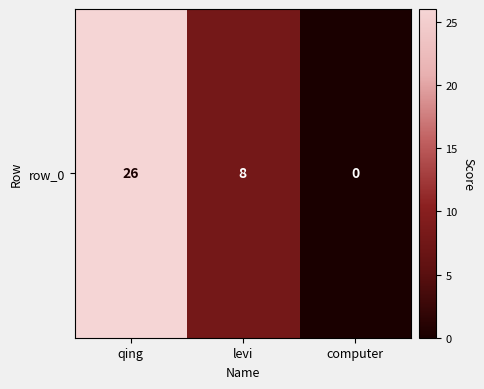

Reading left to right, transcribe all the data shown in this chart.

26	8	0